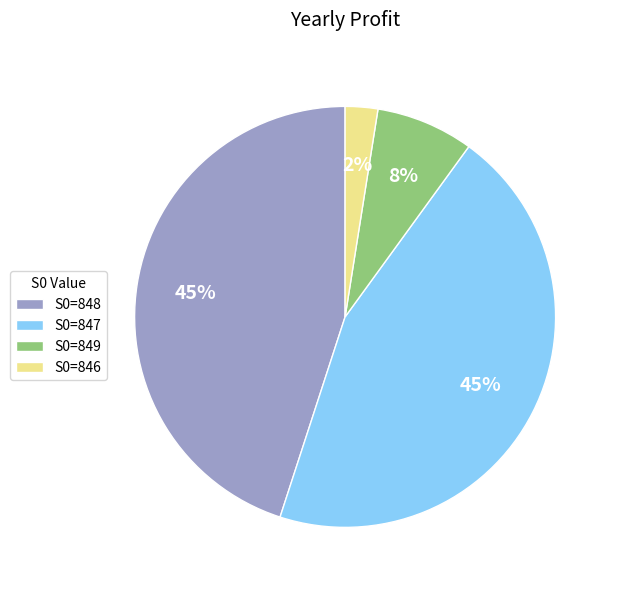

Is the sum of S0=848 and S0=846 greater than half?

No